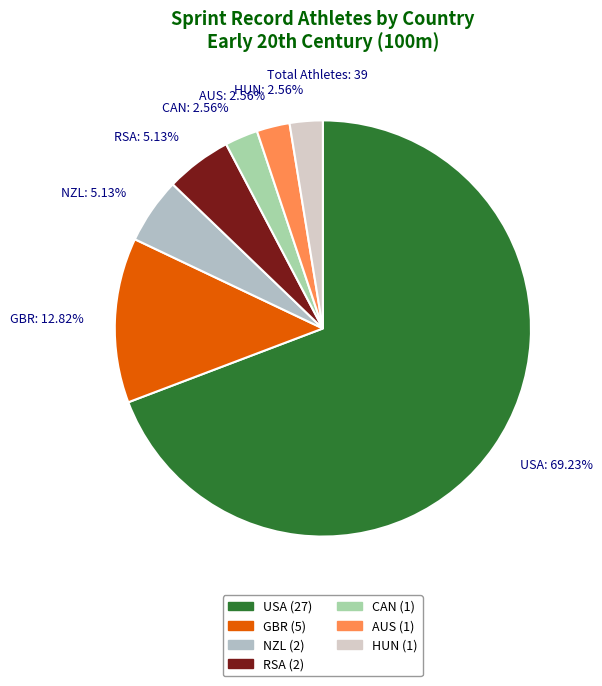

True or false: CAN accounts for 3% of the total.

True